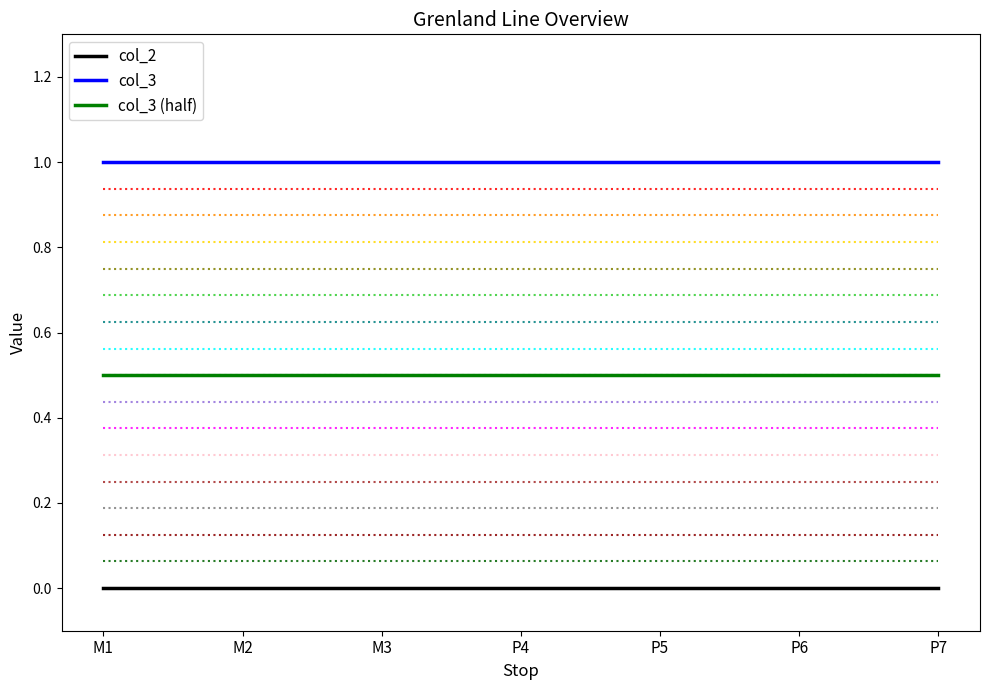

The value of col_3 at P4 is 0.5. True or false?

False